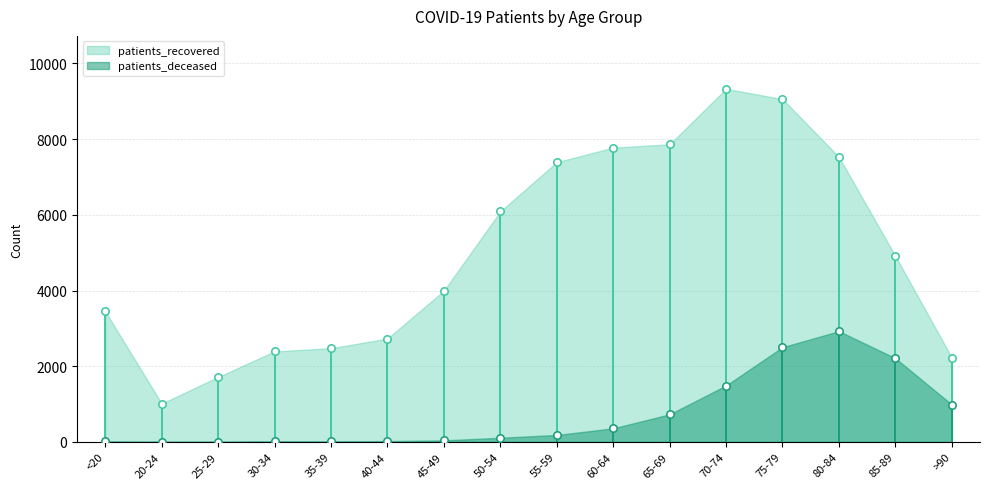

What are all the series names shown in the legend?

patients_recovered, patients_deceased